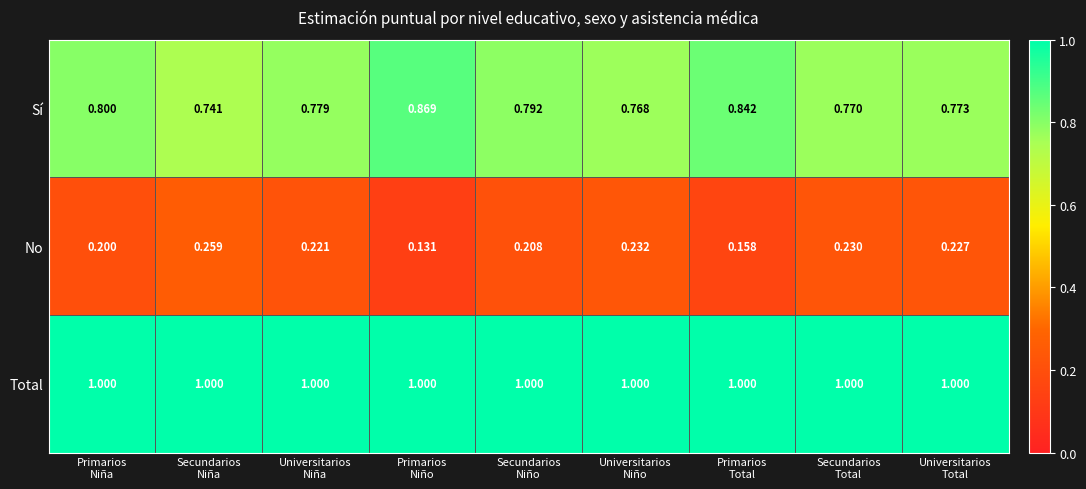

Which category has the lowest value across all series?

Primarios
Niño